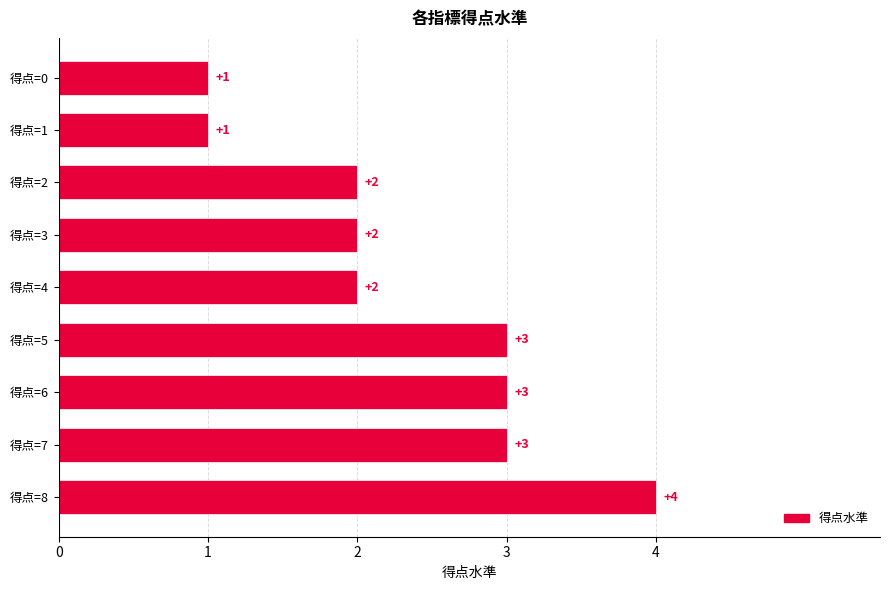

What is the value of the 6th bar from the top?

3